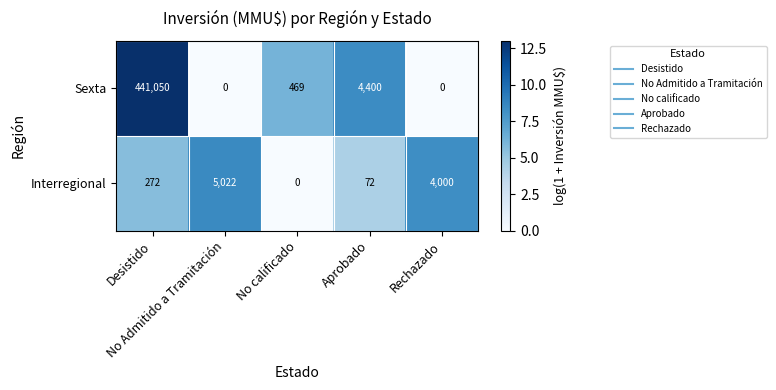

How many series are shown in this chart?

2